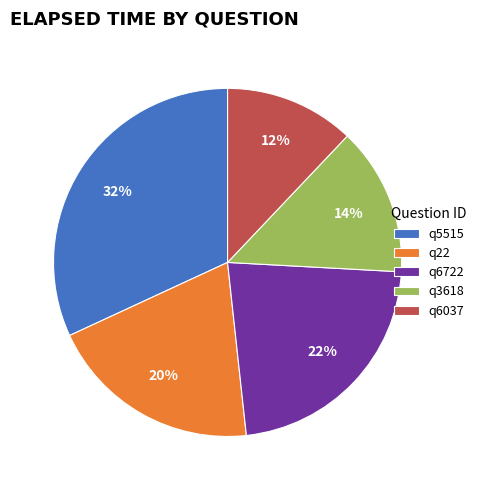

Is the sum of q6037 and q5515 greater than half?

No